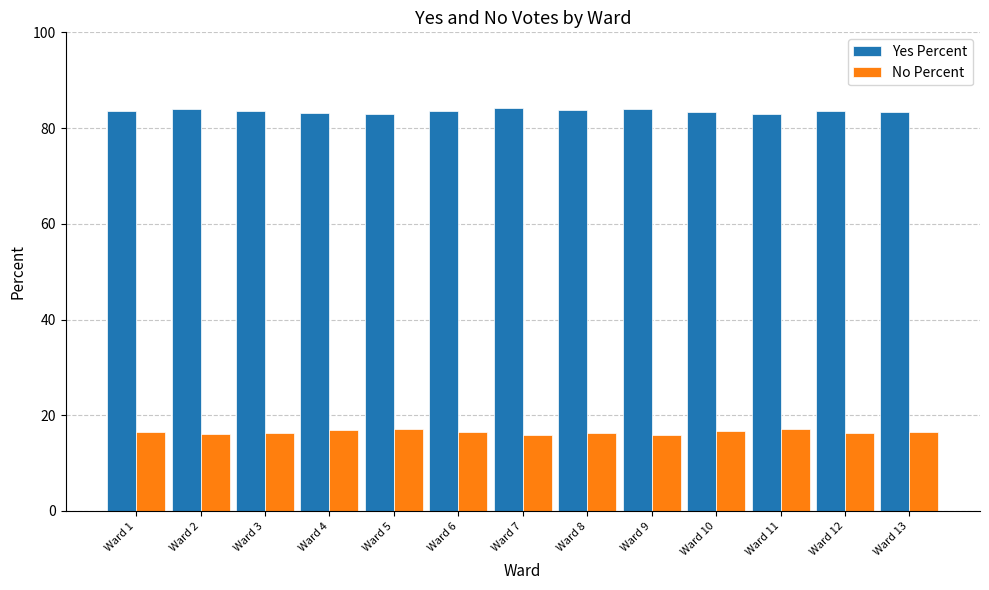

Is the value of Yes Percent at Ward 2 greater than the value of No Percent at Ward 13?

Yes